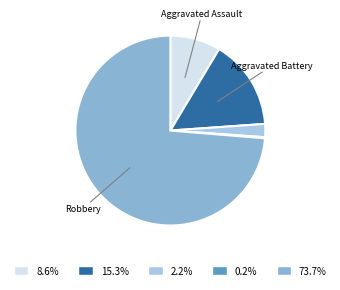

Is there a majority slice in this chart?

Yes